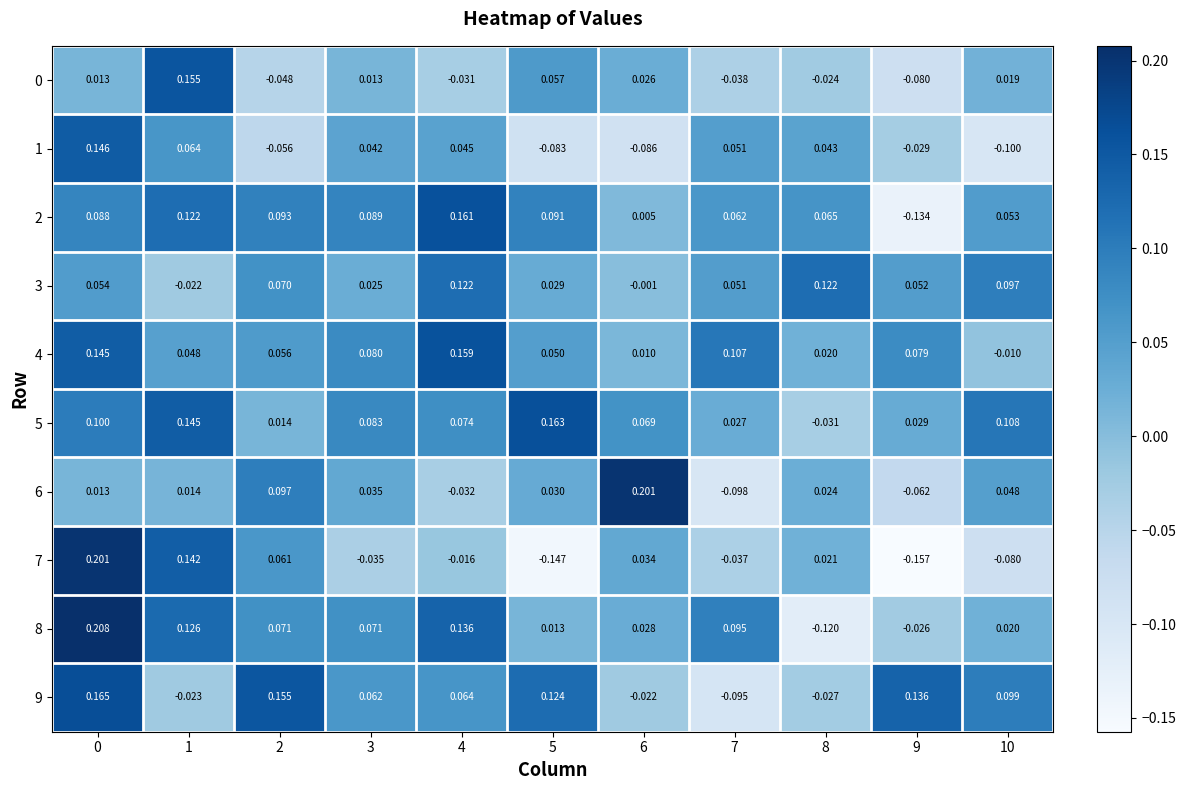

How many values in 0 are below zero?

5